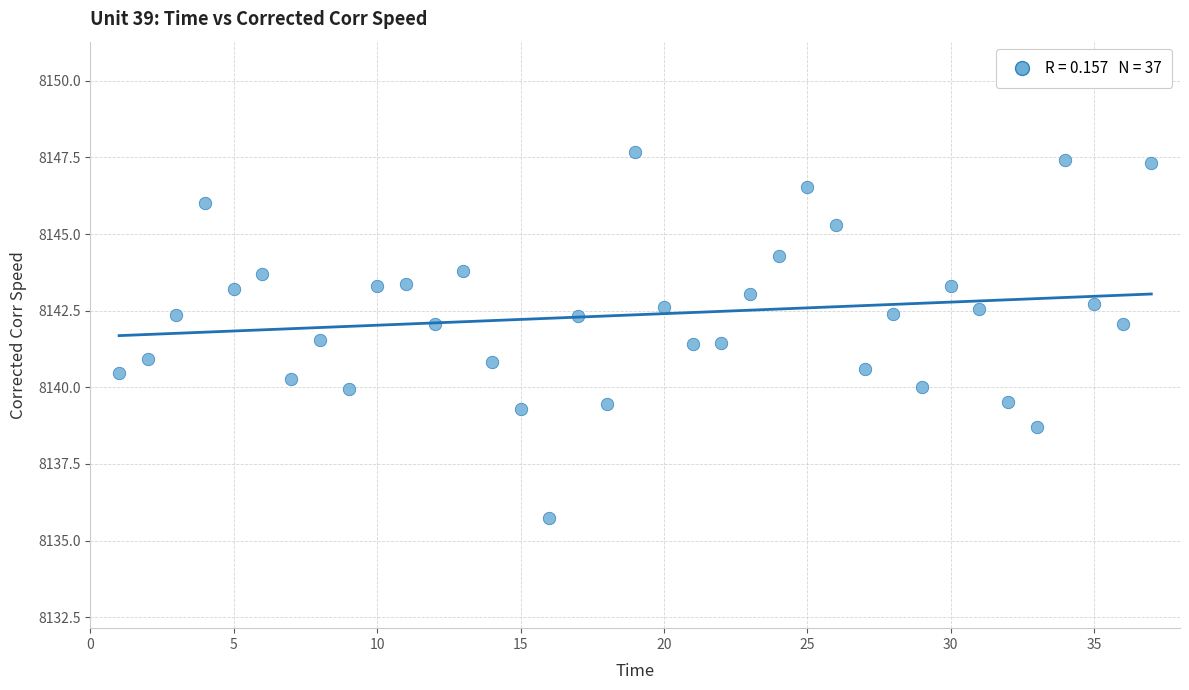

What is the range of Y values (max minus min)?

12.0